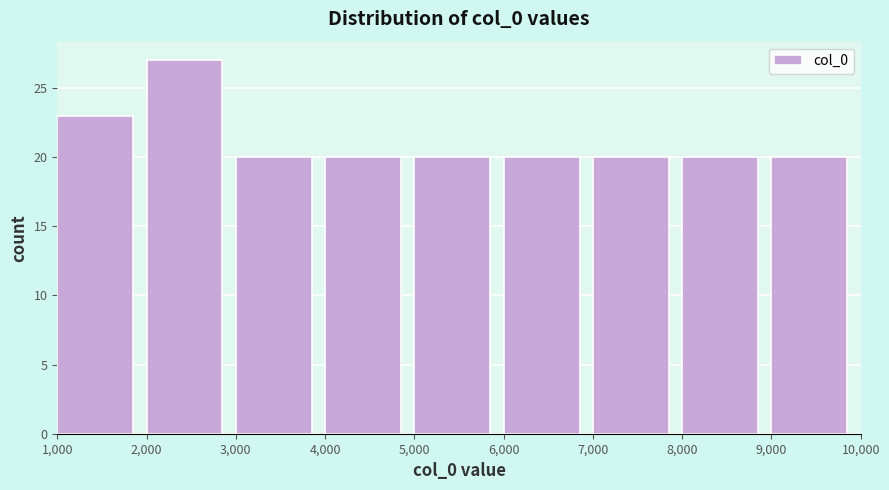

Reading left to right, list every bar in this chart as the range it spans on the x-axis followed by its height. The values are not printed on the chart, so give them approximately, as read against the axis.

1,000 to 2,000: 23
2,000 to 3,000: 27
3,000 to 4,000: 20
4,000 to 5,000: 20
5,000 to 6,000: 20
6,000 to 7,000: 20
7,000 to 8,000: 20
8,000 to 9,000: 20
9,000 to 10,000: 20